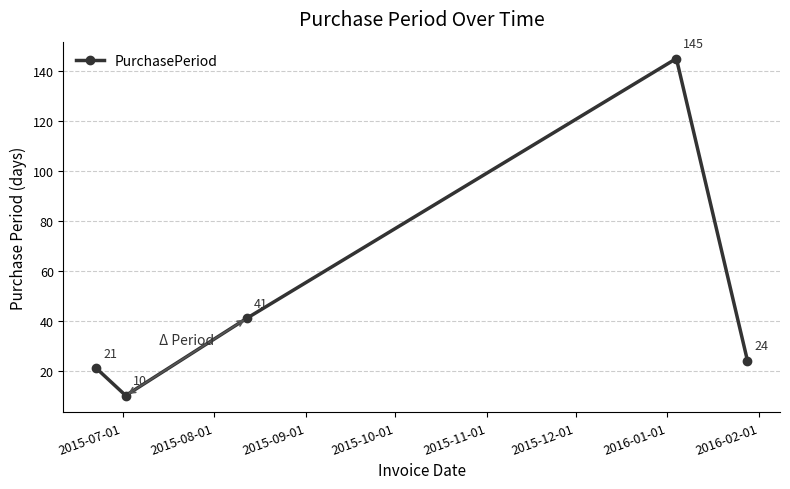

How many points are higher than both their immediate neighbors (excluding endpoints)?

1